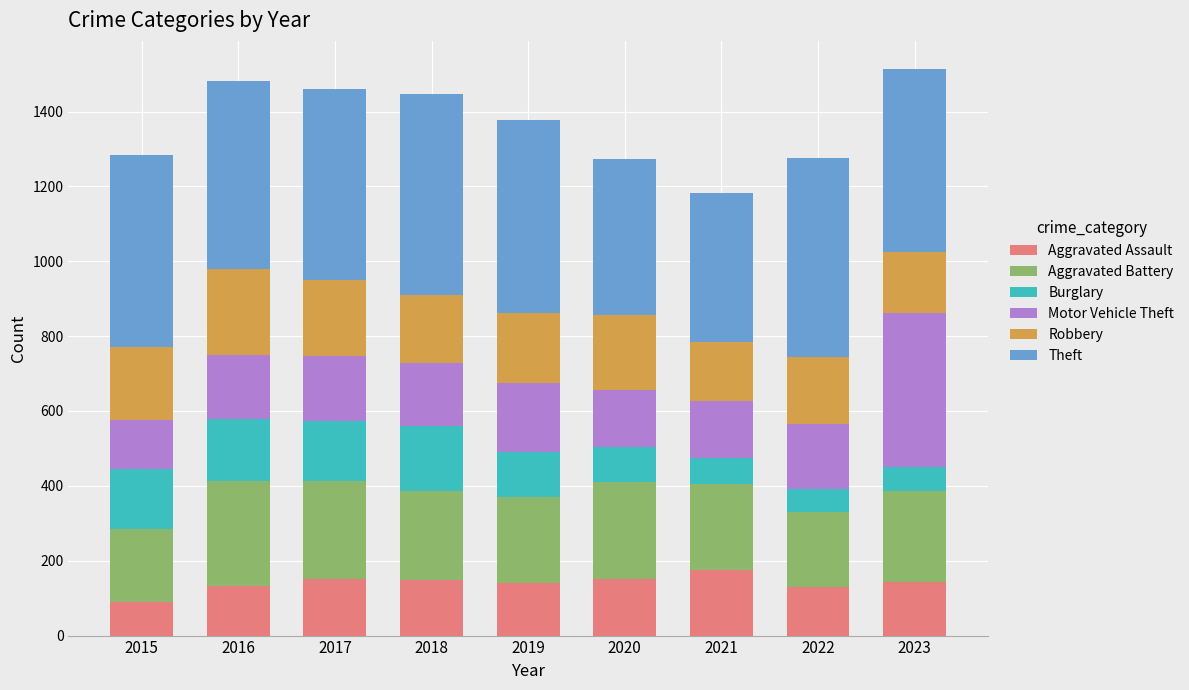

What is the difference between the Aggravated Assault values at 2015 and 2019?

50